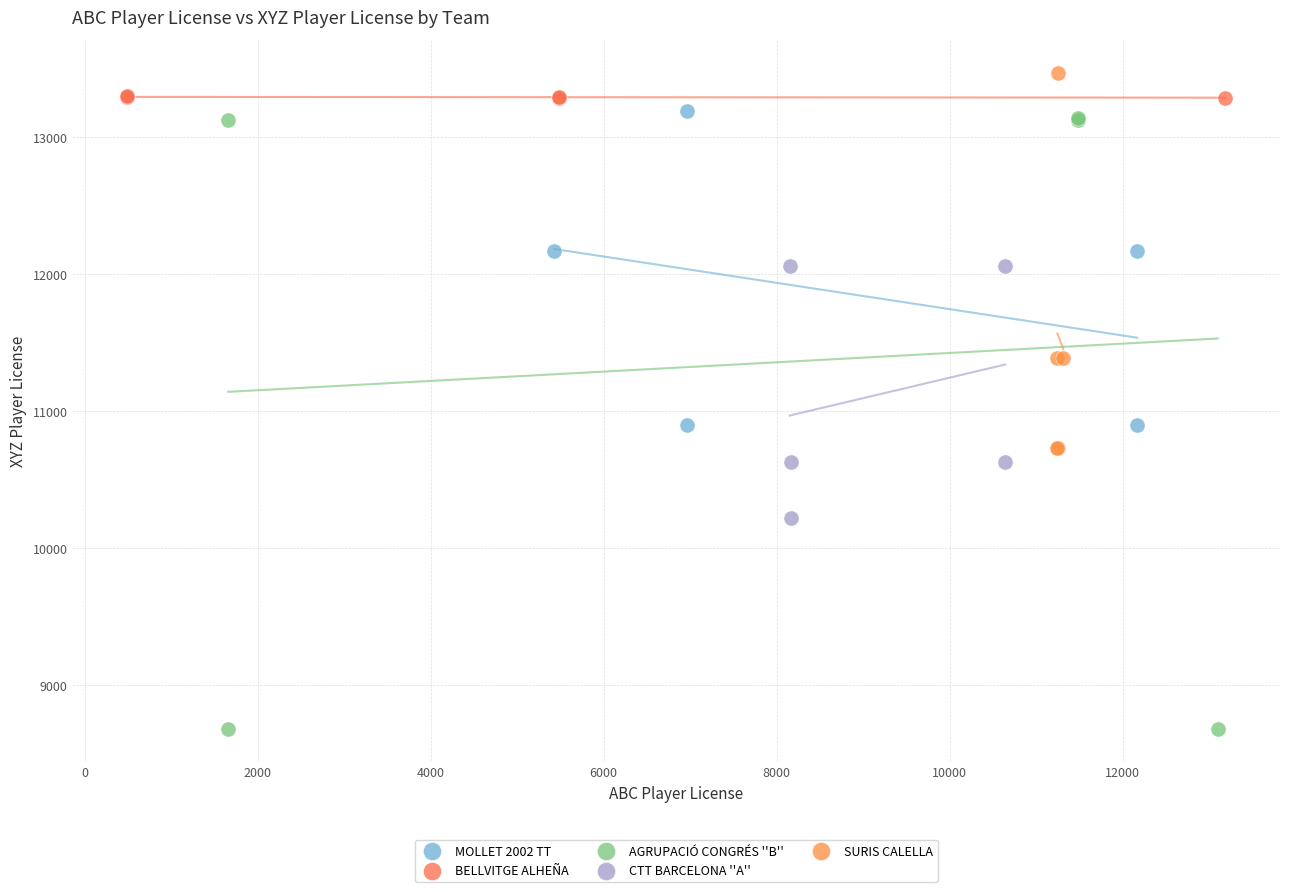

Which series contains the lowest Y value?

AGRUPACIÓ CONGRÉS ''B''